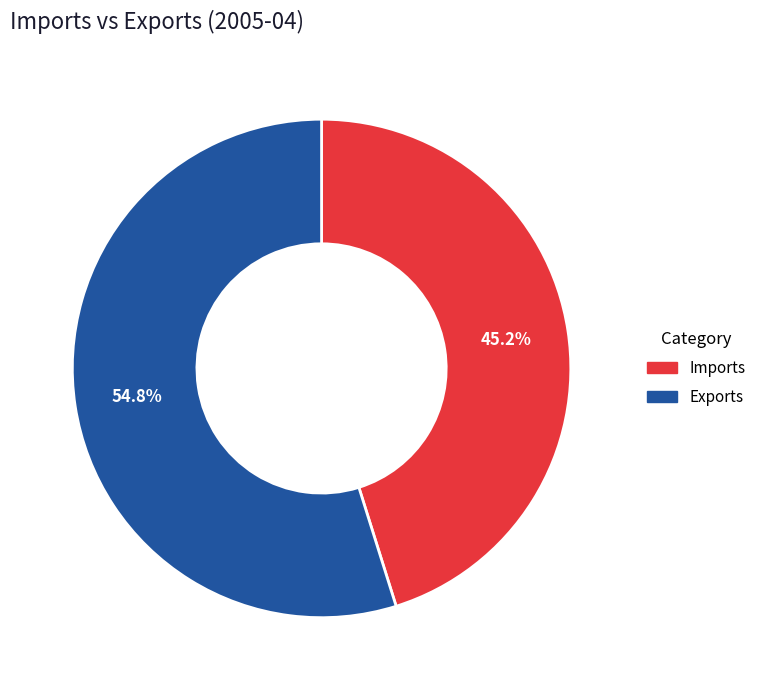

Does Imports represent more than half of the total?

No